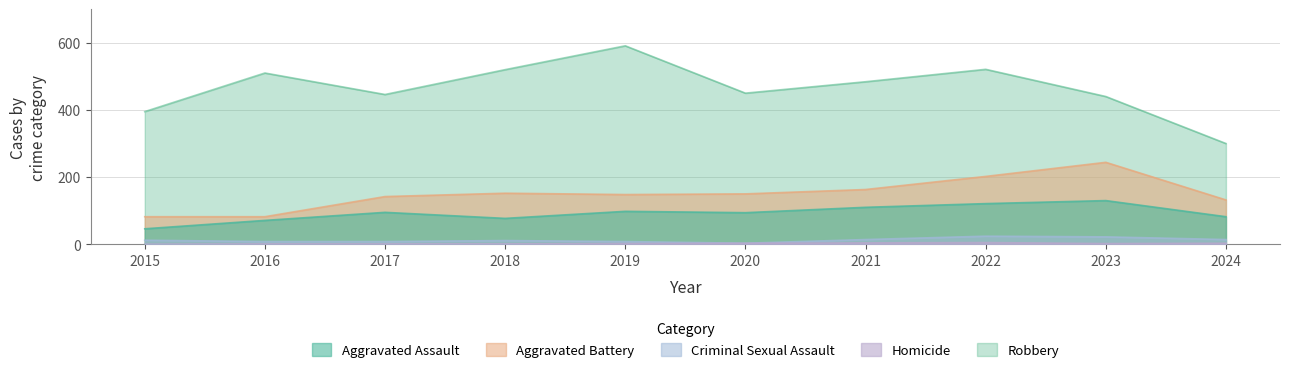

How many interior local peaks does the Homicide series have?

1